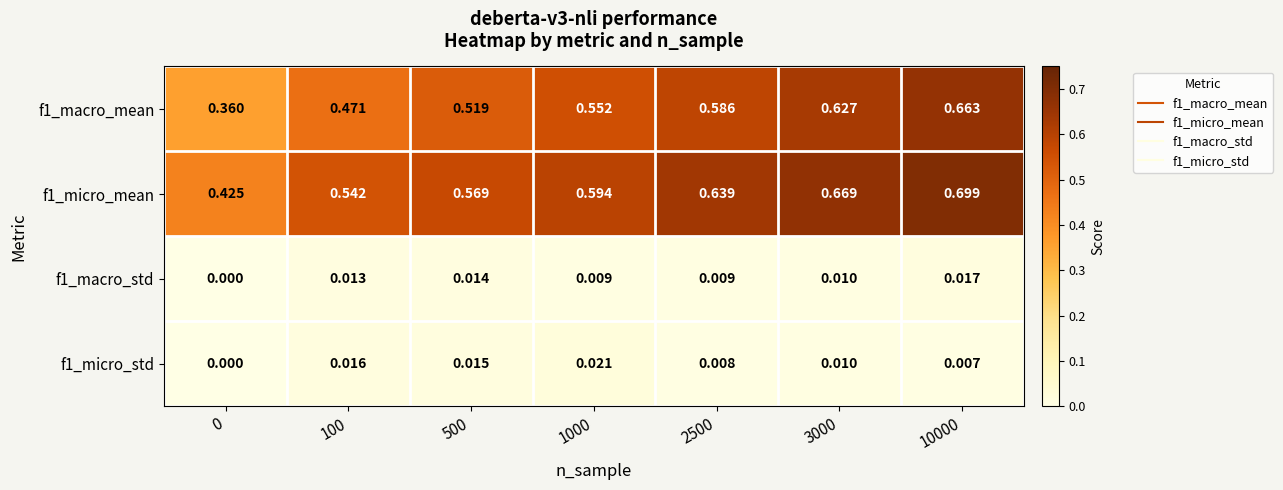

Reading right to left, extract all data points from this chart.

f1_macro_mean: 10000=0.7	3000=0.6	2500=0.6	1000=0.6	500=0.5	100=0.5	0=0.4
f1_micro_mean: 10000=0.7	3000=0.7	2500=0.6	1000=0.6	500=0.6	100=0.5	0=0.4
f1_macro_std: 10000=0.0	3000=0.0	2500=0.0	1000=0.0	500=0.0	100=0.0	0=0.0
f1_micro_std: 10000=0.0	3000=0.0	2500=0.0	1000=0.0	500=0.0	100=0.0	0=0.0